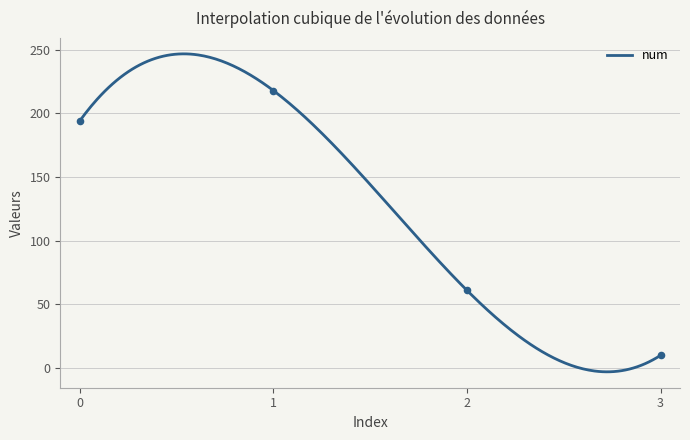

Between 0 and 1, which is larger?

1